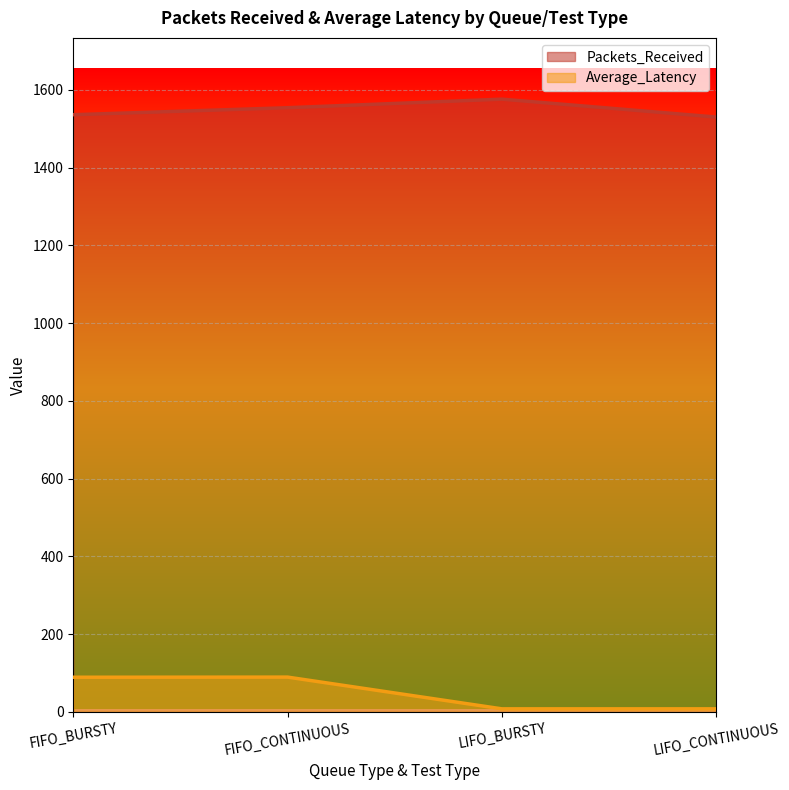

Is the value of Packets_Received at LIFO_BURSTY greater than the value of Average_Latency at FIFO_BURSTY?

Yes